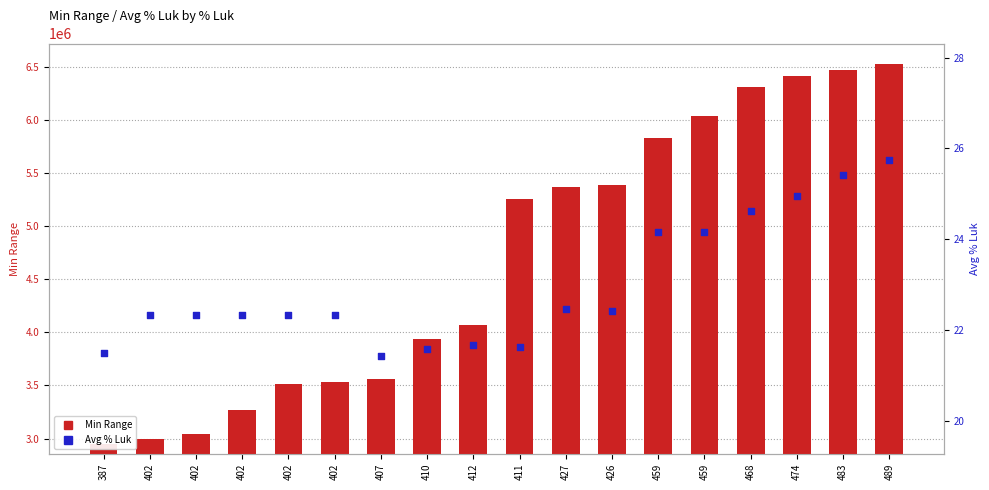

Which series contains the lowest Y value?

Avg % Luk